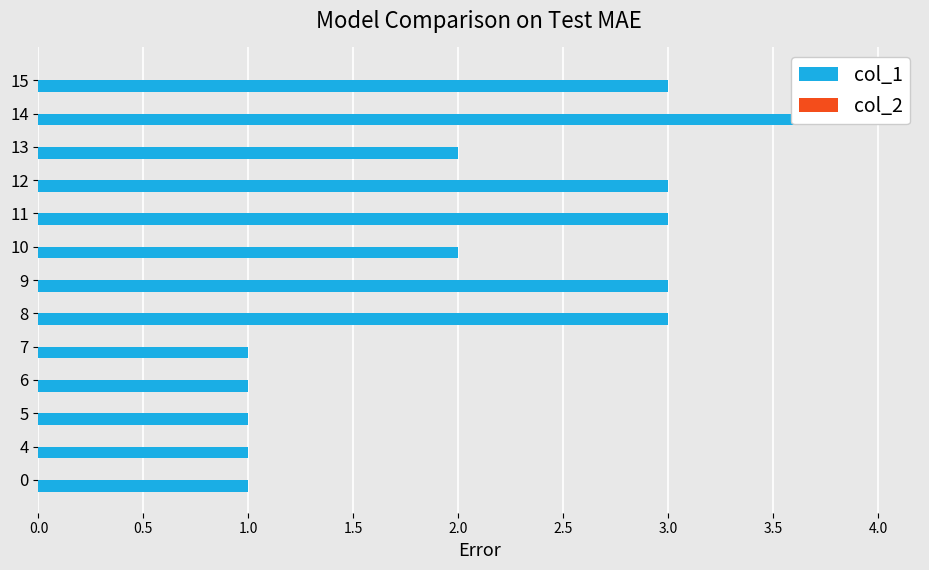

Between 0.0 and 3.5, which series saw the biggest shift?

col_1